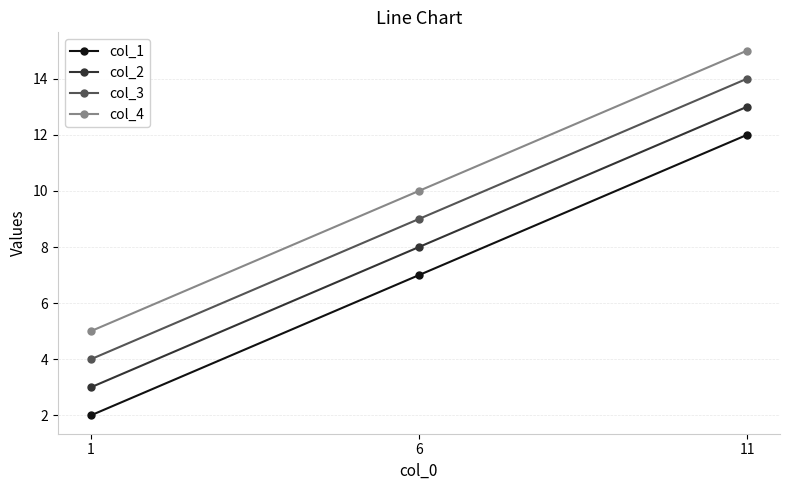

What is the value of the col_2 point at the 3rd from the left?

13